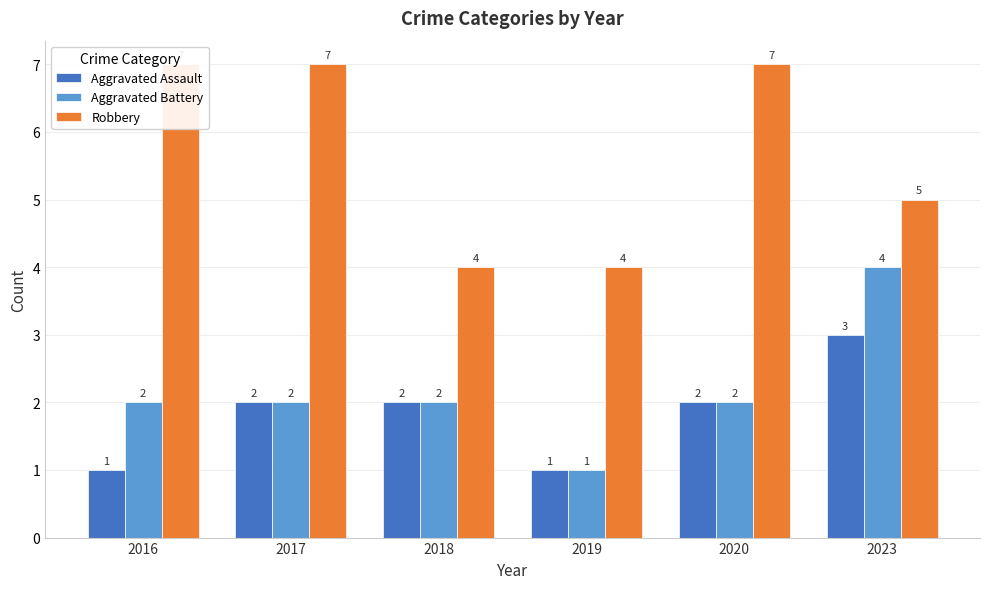

At which label does Robbery reach its peak?

2016